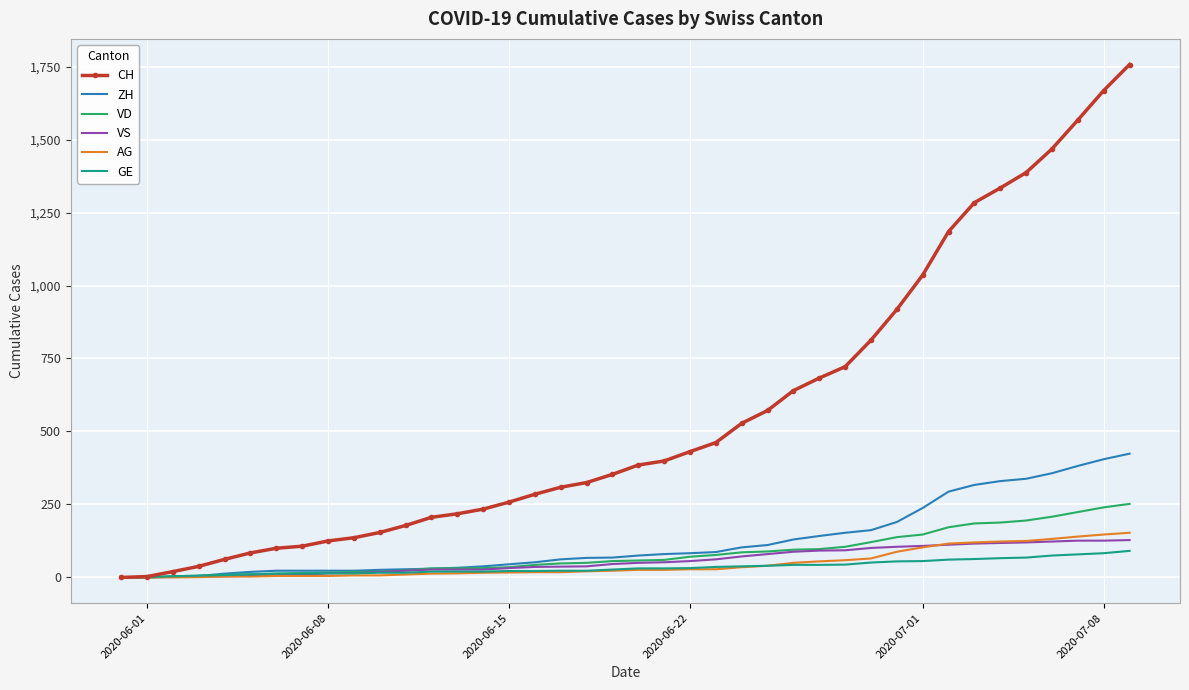

What is the difference between the second highest and second lowest values in the VD series?

240